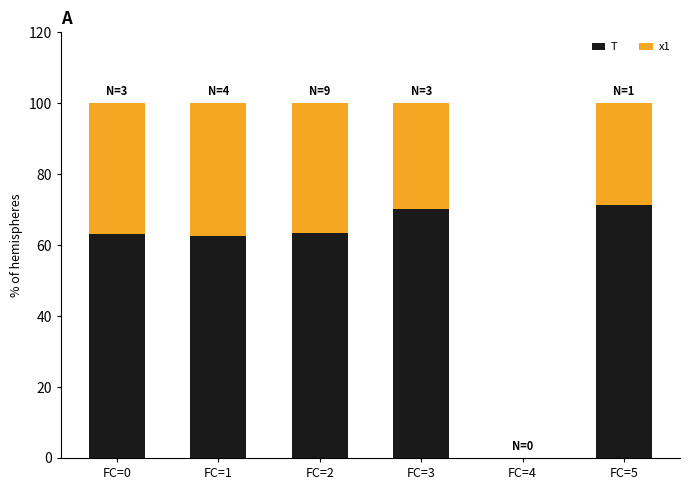

What is the sum of all T values?

330.7